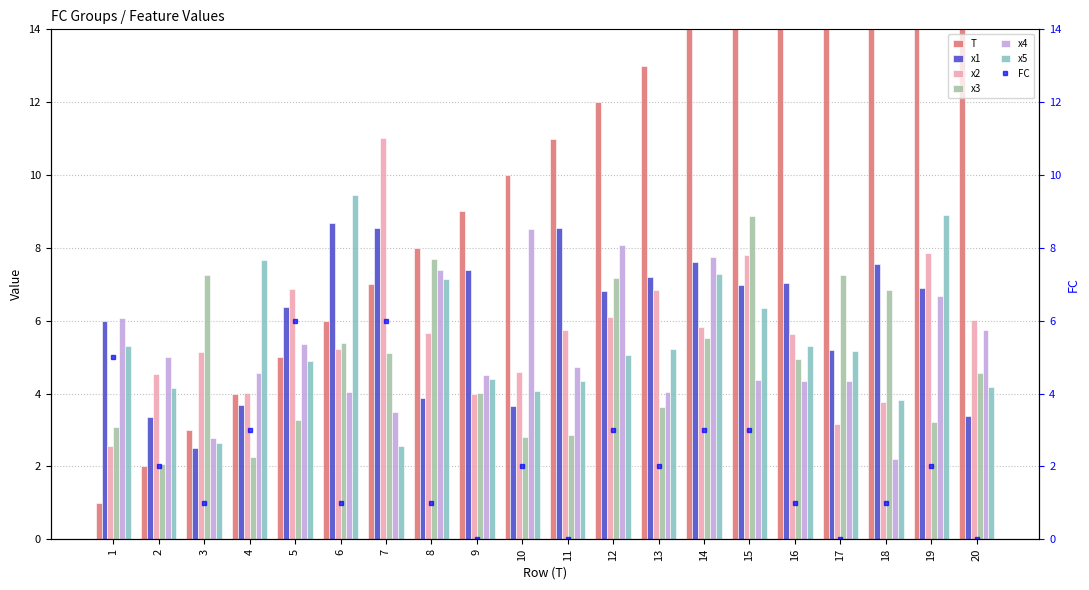

Rank the series at 20 from highest to lowest value.

T, x2, x4, x3, x5, x1